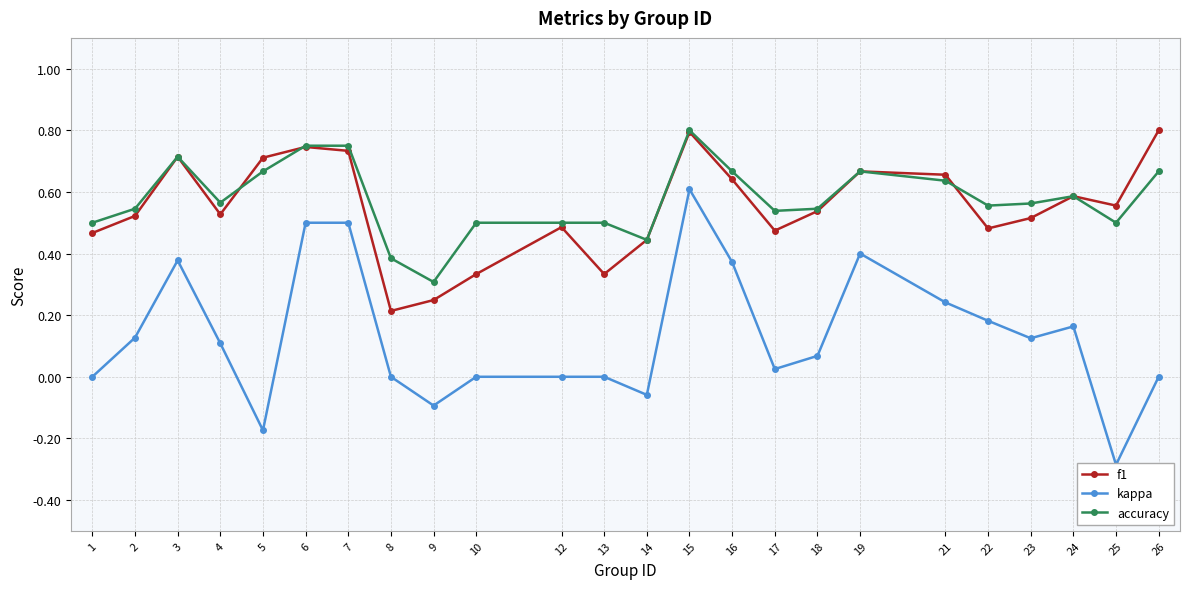

Rank the series by their maximum value, from highest to lowest.

f1, accuracy, kappa